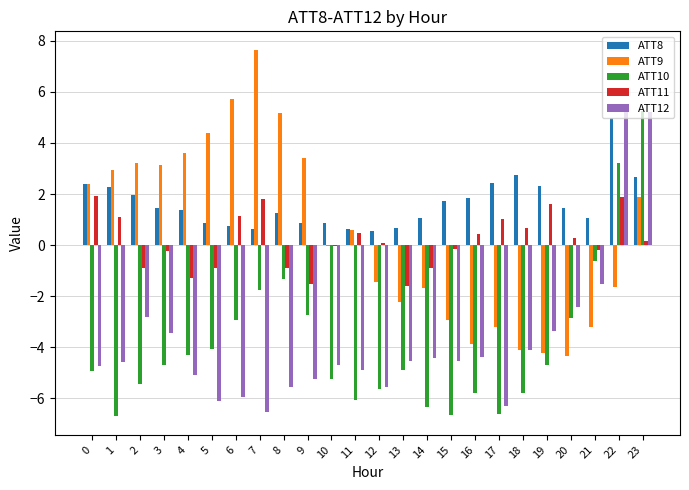

What is the sum of the ATT9 values at 19 and 8?

0.9